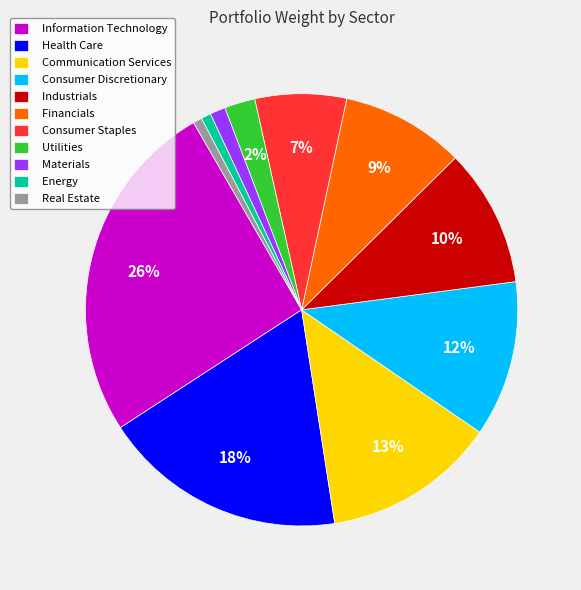

Which category has the biggest portion of the pie?

Information Technology